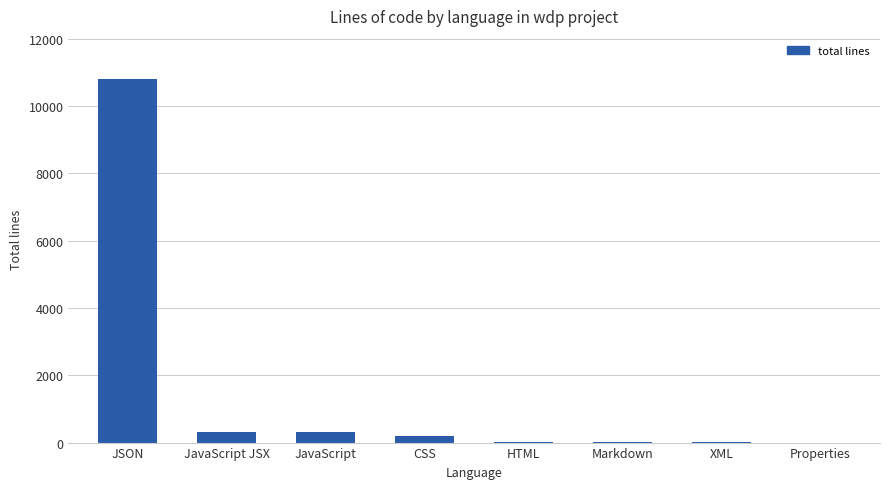

What is the sum of all values?

11671